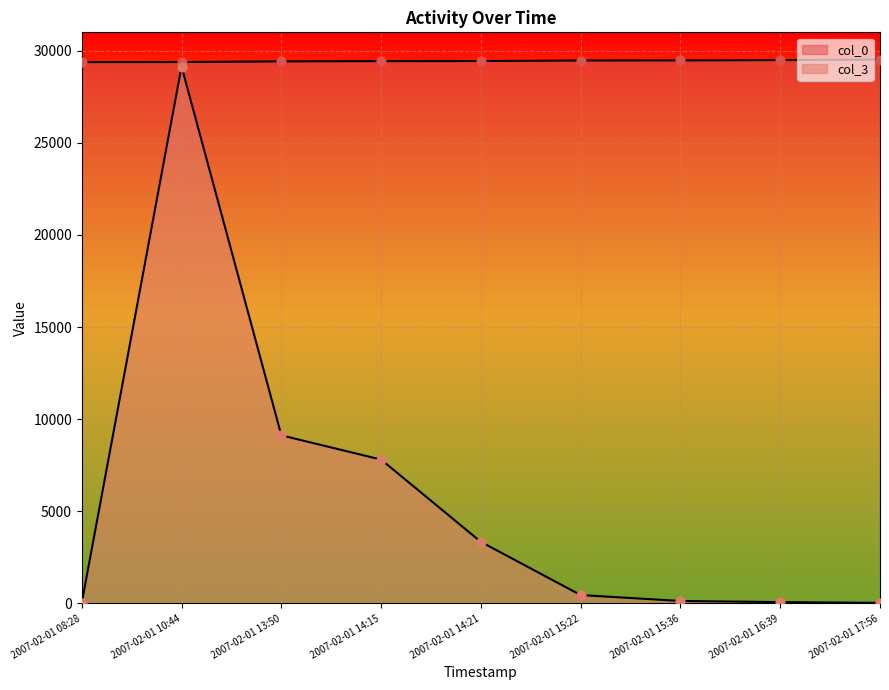

Which series reaches the maximum Y coordinate?

col_0